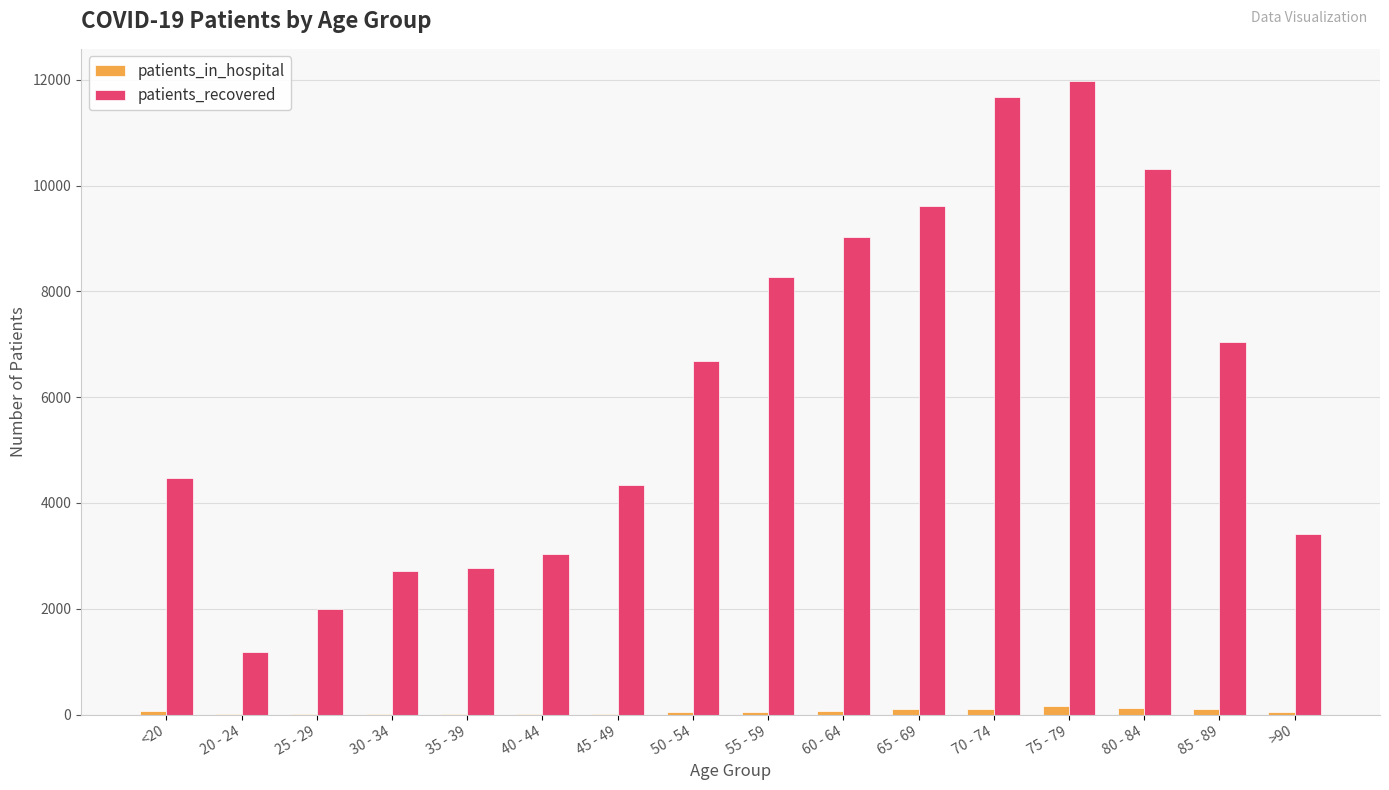

What are all the series names shown in the legend?

patients_in_hospital, patients_recovered